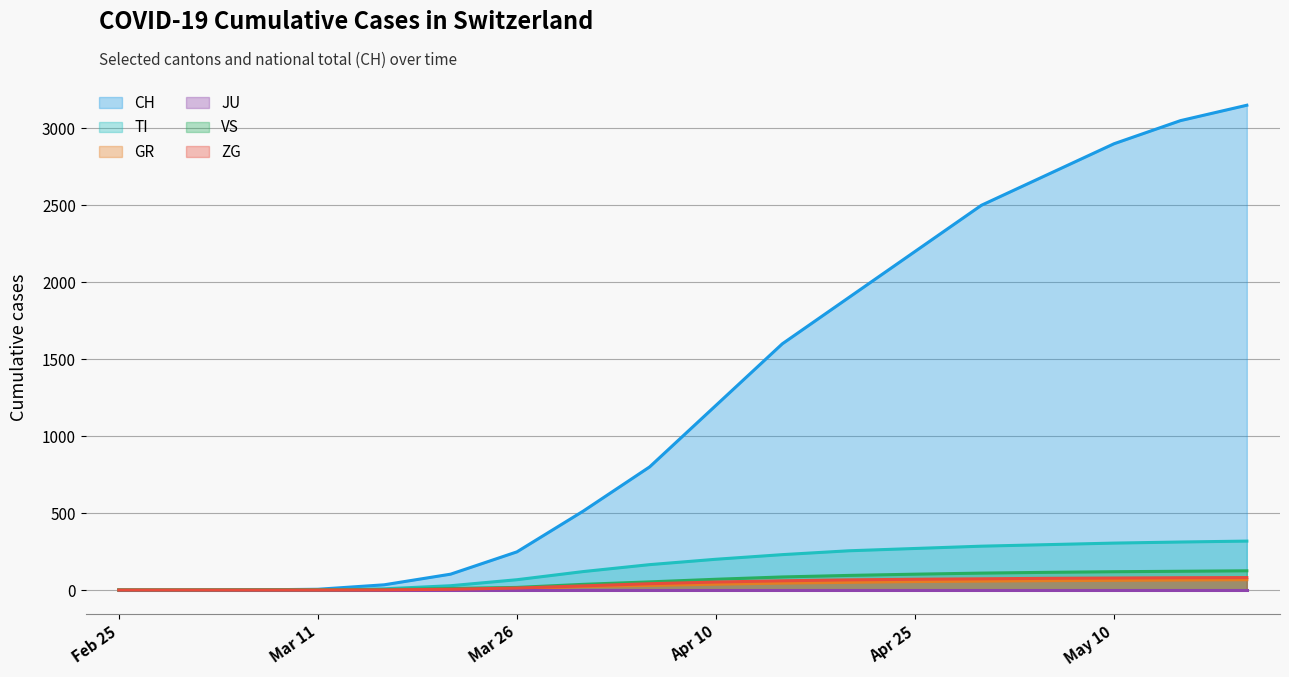

Does the chart have visible grid lines?

Yes